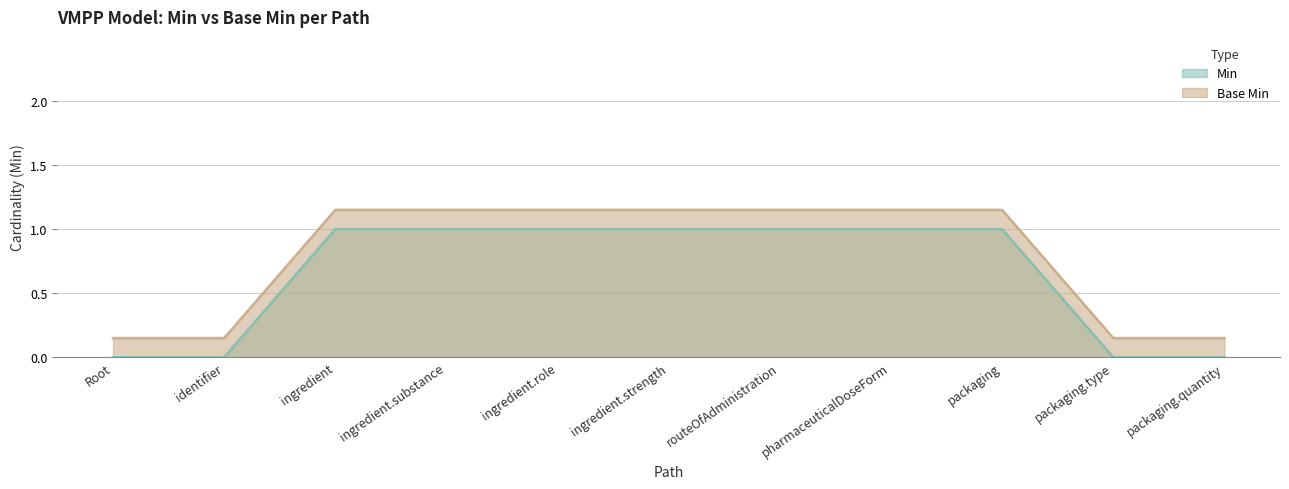

The value of Min at packaging.type is 0.5. True or false?

False